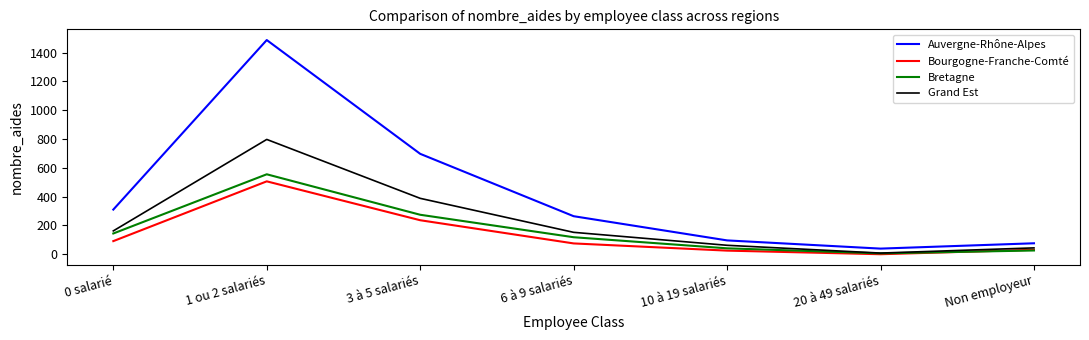

What value does the Bretagne series have at 1 ou 2 salariés?

555